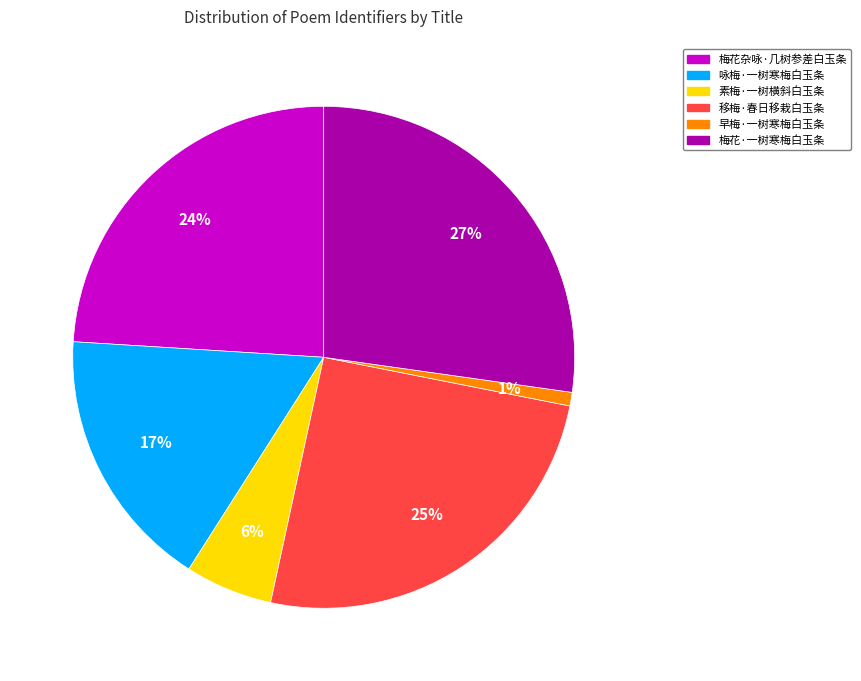

True or false: 移梅·春日移栽白玉条 accounts for 25% of the total.

True